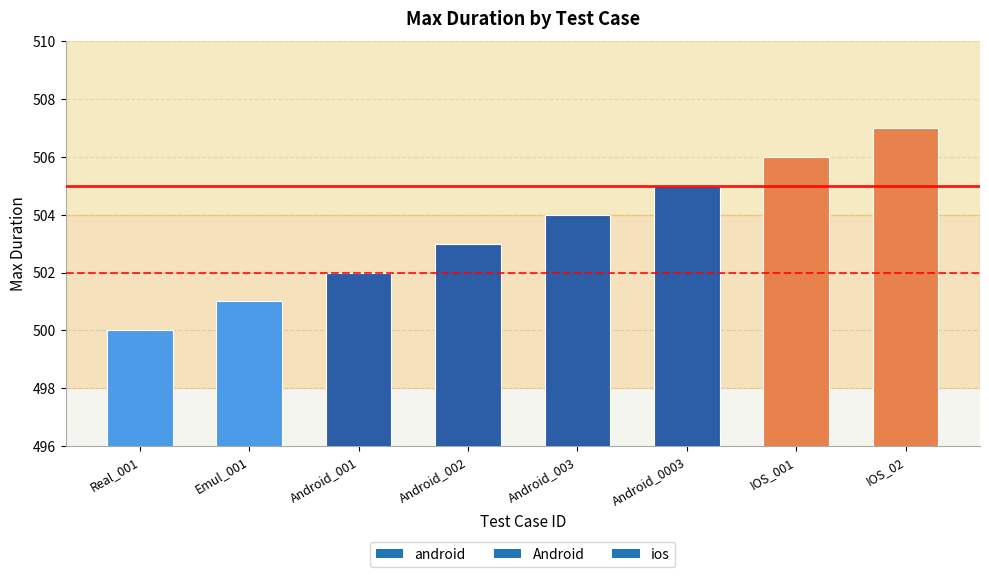

List the labels in order of value, smallest first.

Real_001, Emul_001, Android_001, Android_002, Android_003, Android_0003, IOS_001, IOS_02